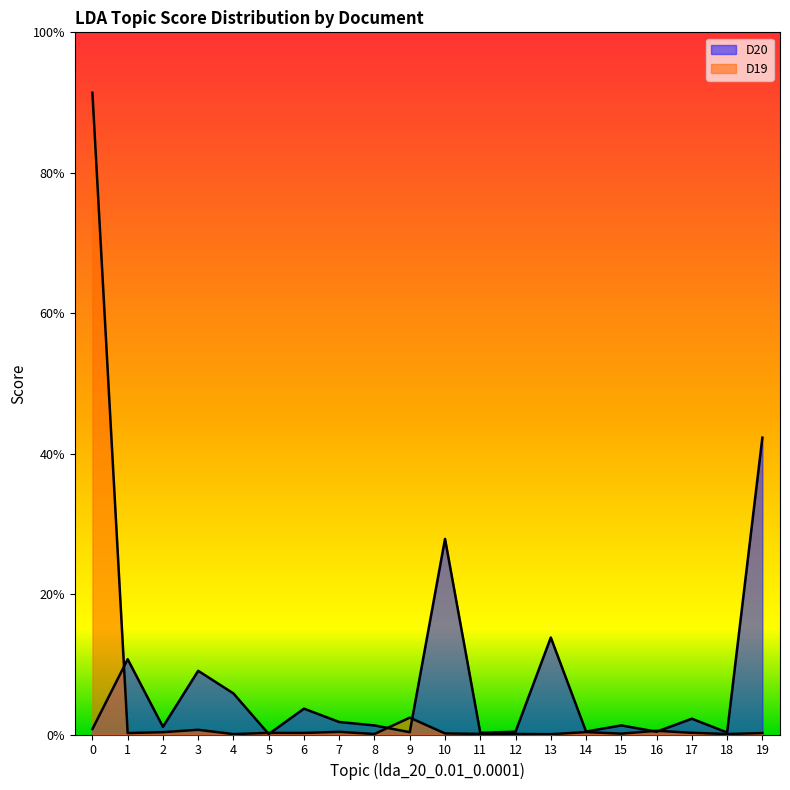

Reading left to right, what are all the values shown in this chart?

D20: 0=0.0	1=0.1	2=0.0	3=0.1	4=0.1	5=0.0	6=0.0	7=0.0	8=0.0	9=0.0	10=0.3	11=0.0	12=0.0	13=0.1	14=0.0	15=0.0	16=0.0	17=0.0	18=0.0	19=0.4
D19: 0=0.9	1=0.0	2=0.0	3=0.0	4=0.0	5=0.0	6=0.0	7=0.0	8=0.0	9=0.0	10=0.0	11=0.0	12=0.0	13=0.0	14=0.0	15=0.0	16=0.0	17=0.0	18=0.0	19=0.0